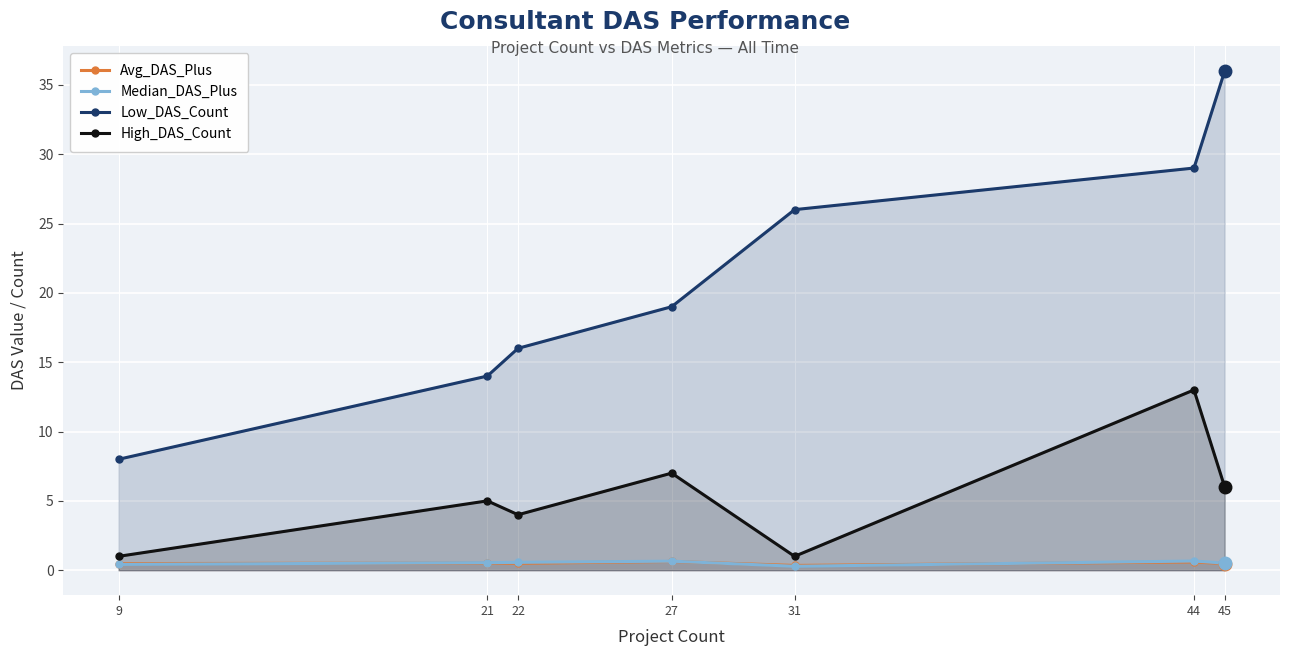

Which category has the highest value in the Avg_DAS_Plus series?

27